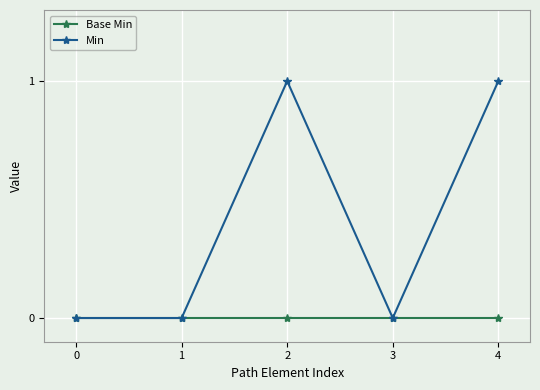

Count the number of categories in the chart.

5